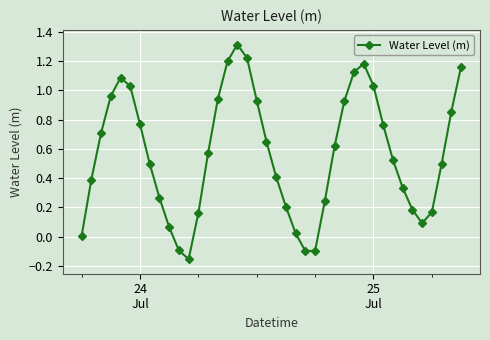

What is the maximum value shown in the chart?

1.3